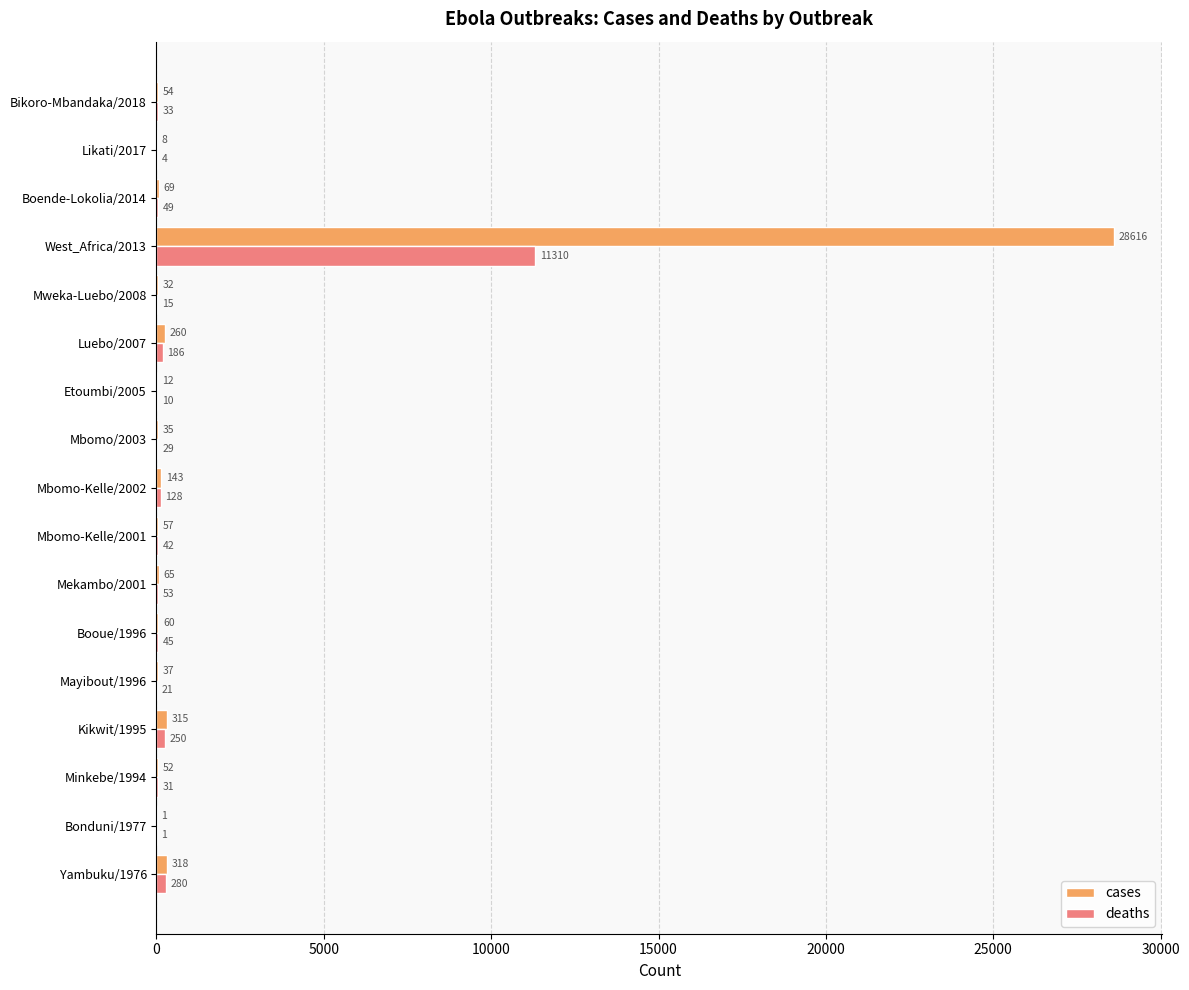

What is the greatest value displayed?

28616